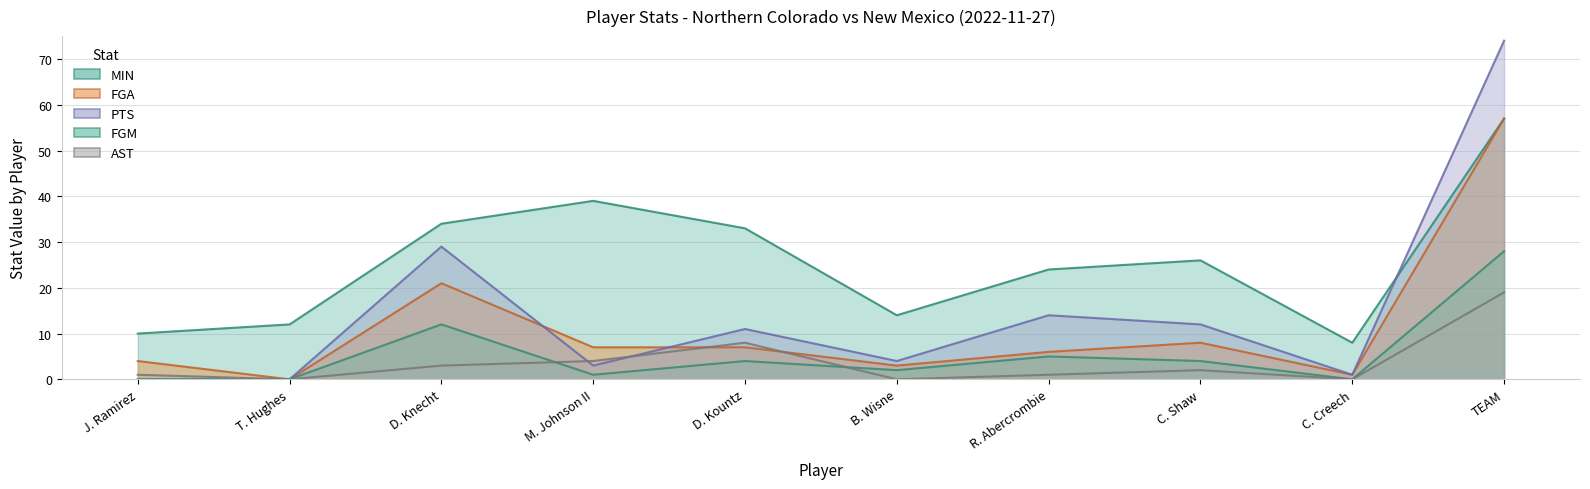

True or false: FGM and FGA intersect in this chart.

False